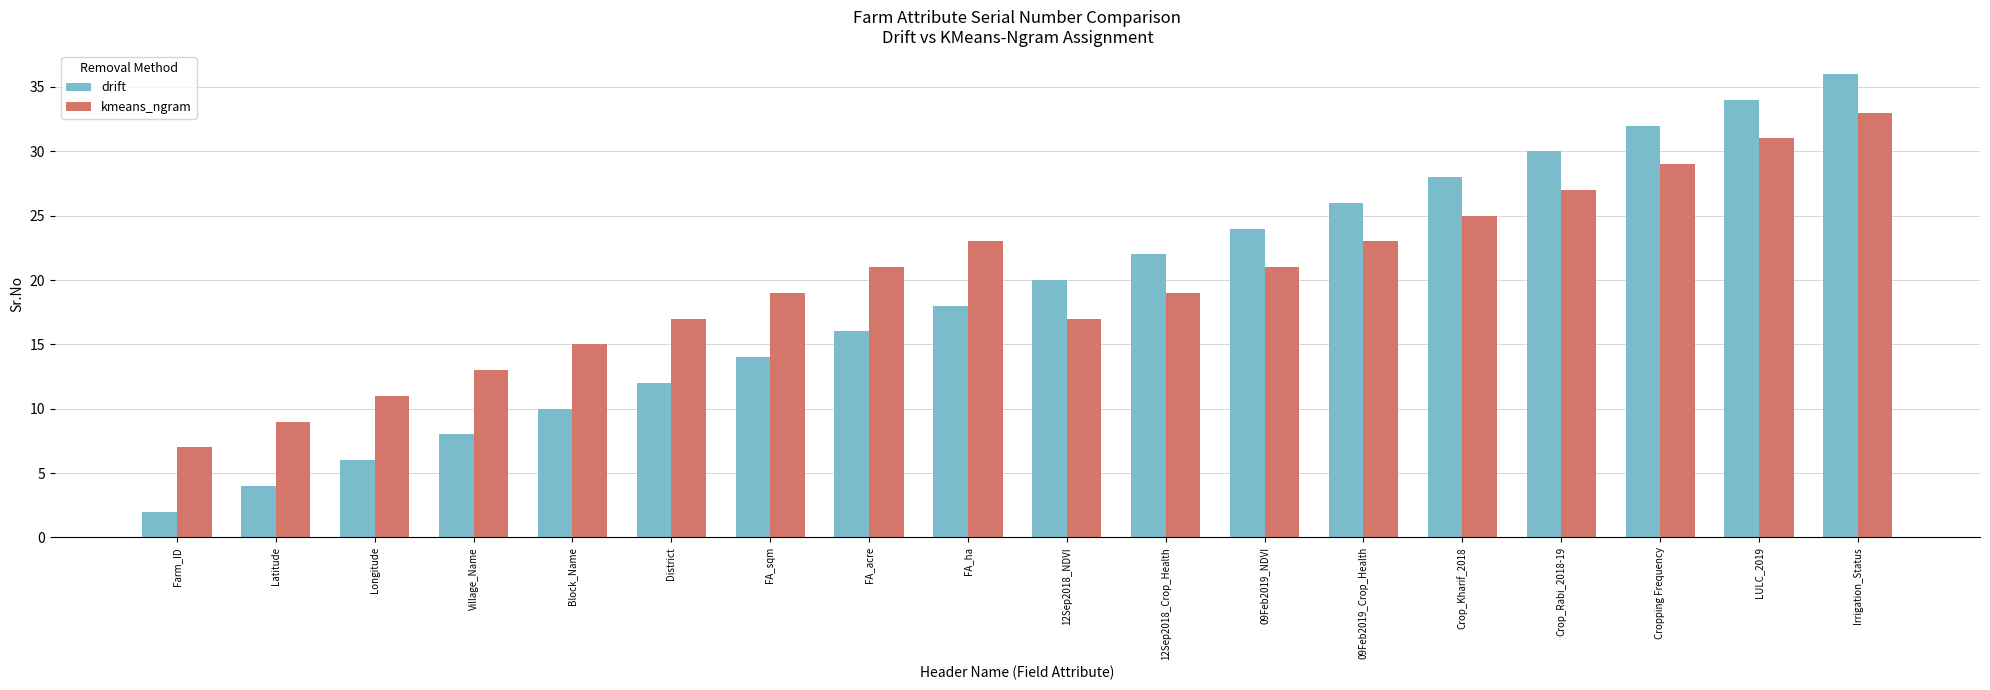

What position from the right is Longitude?

16